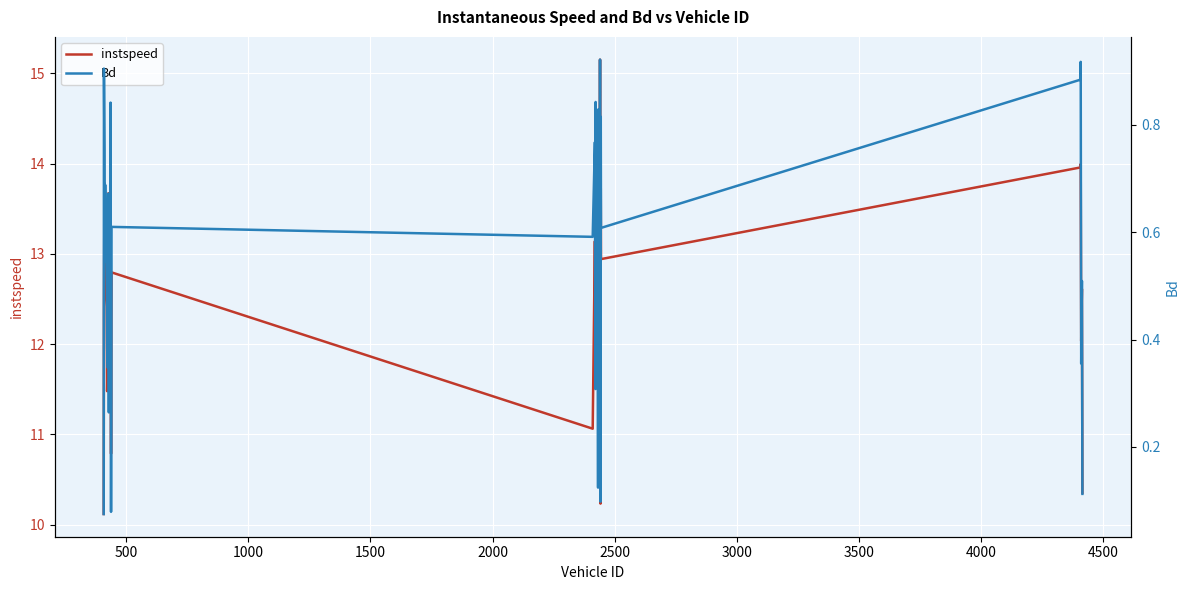

What are all the series names shown in the legend?

instspeed, Bd